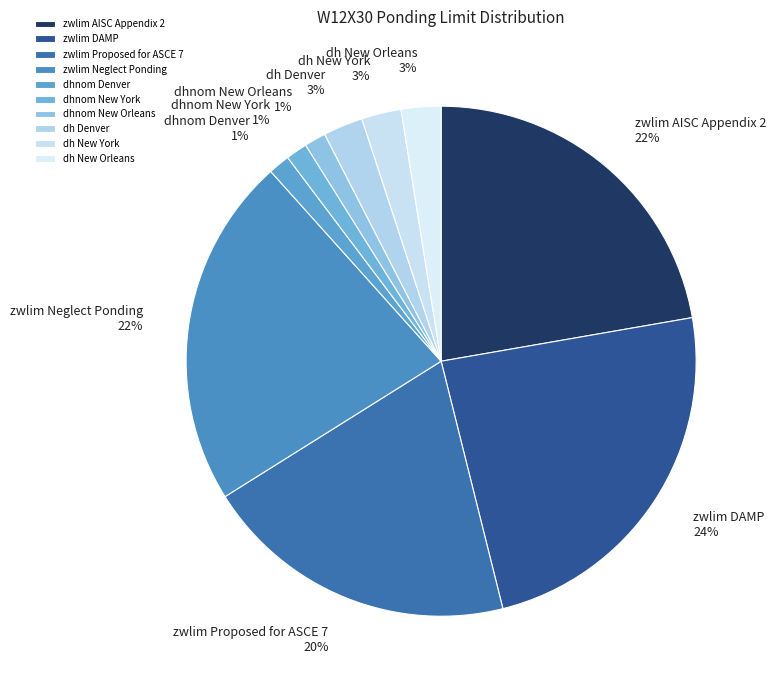

Which has a higher value, dh New Orleans or dhnom New York?

dh New Orleans